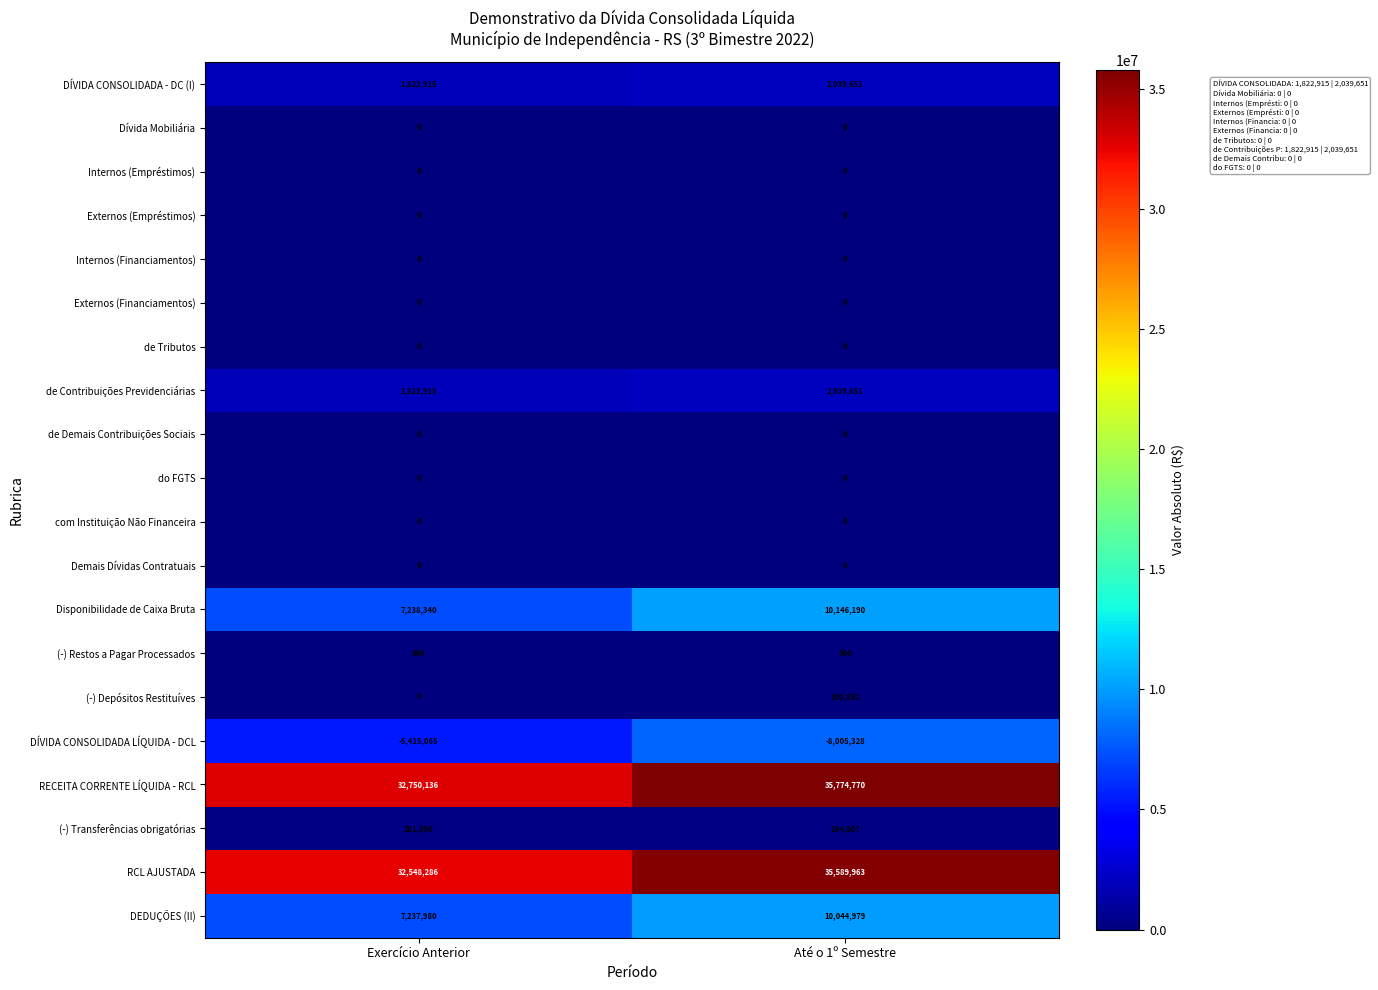

What is the maximum value shown in the chart?

35774770